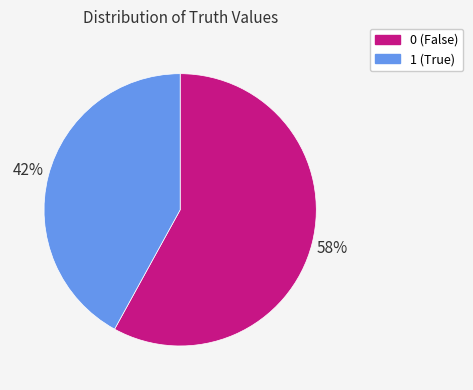

Approximately how many times larger is the value at 0 compared to 1?

1.4